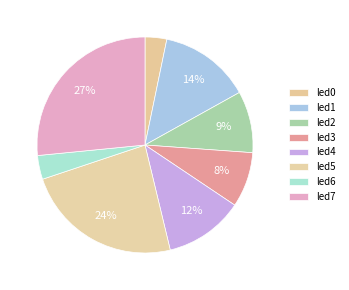

How many segments does this pie chart have?

8